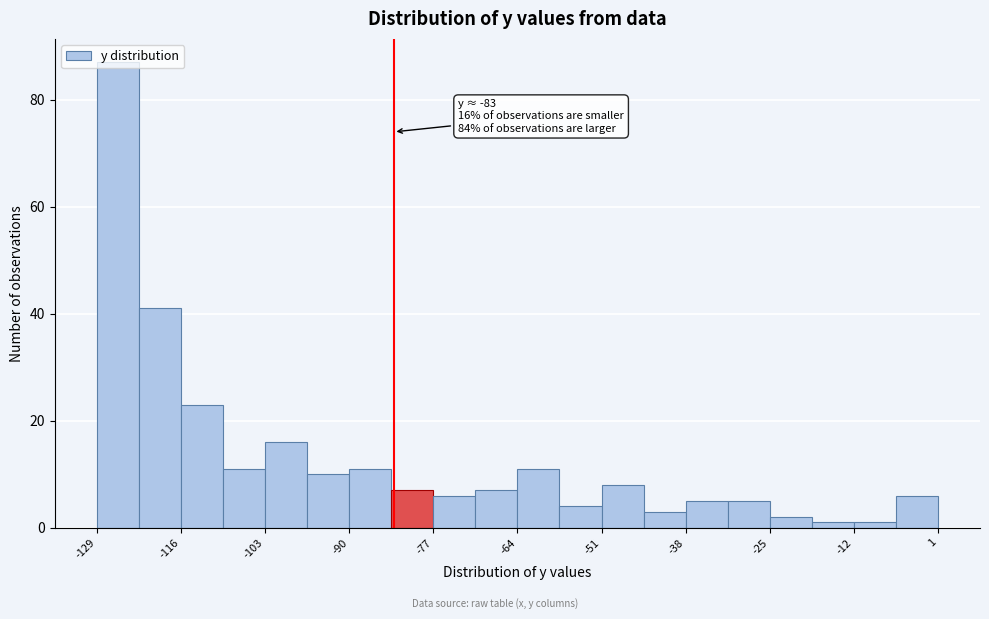

Around what value on the x-axis is the tallest bar? Give the approximate position of its centre, as read against the axis.

-126